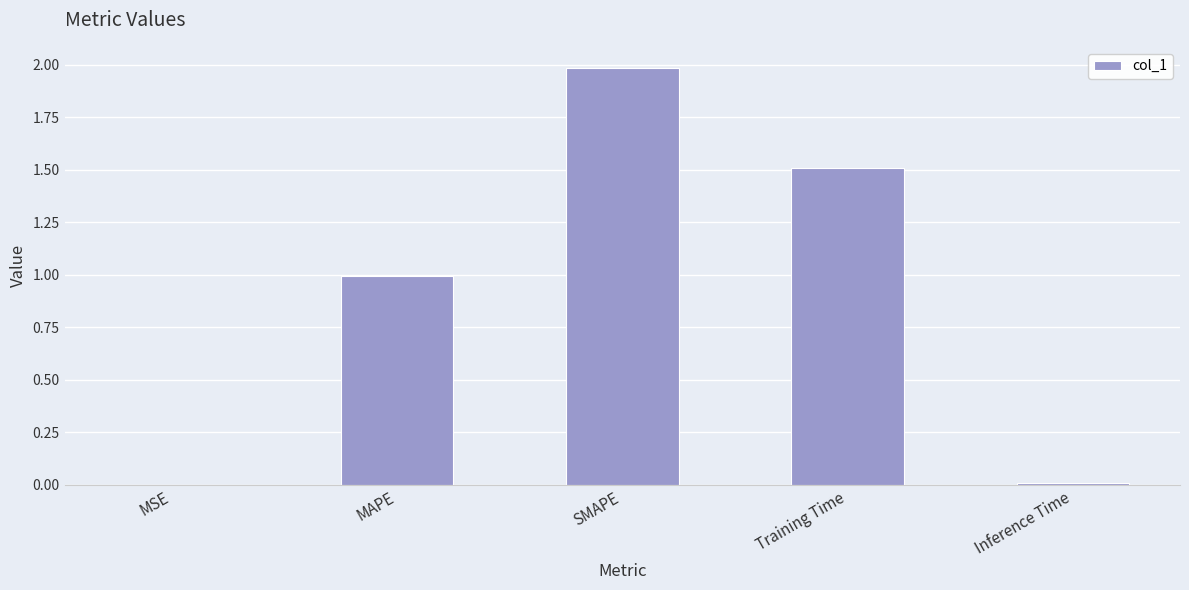

The chart shows a value of 0.0 at Inference Time. True or false?

True